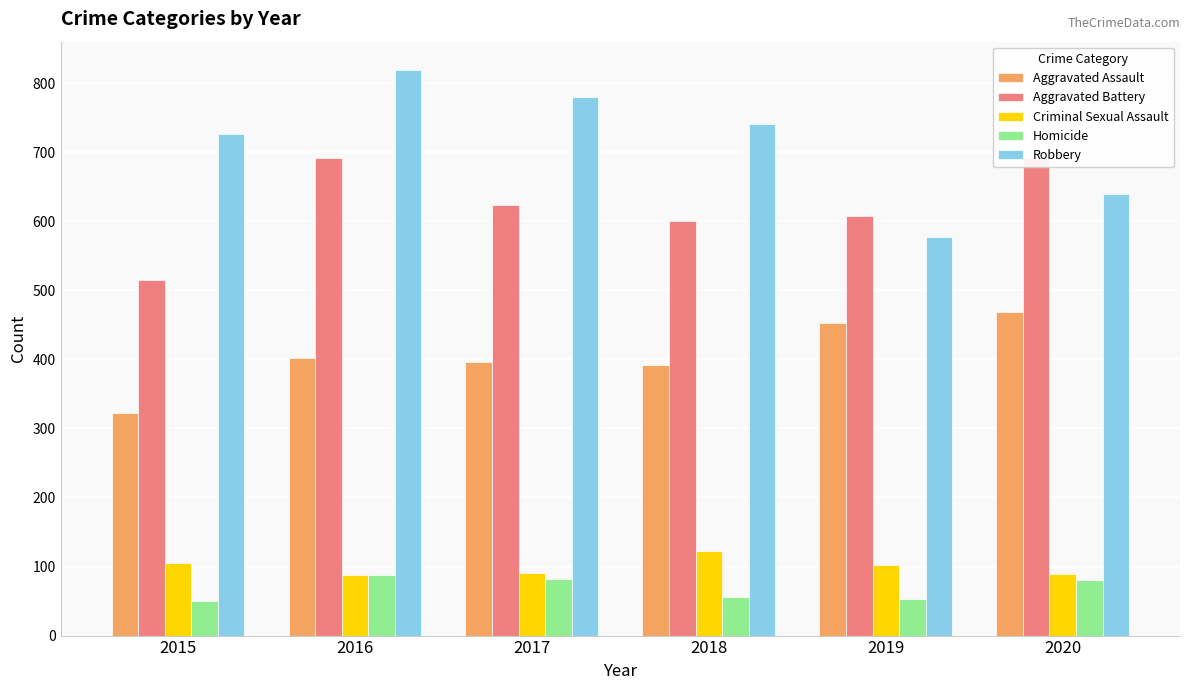

Count the number of categories in the chart.

6